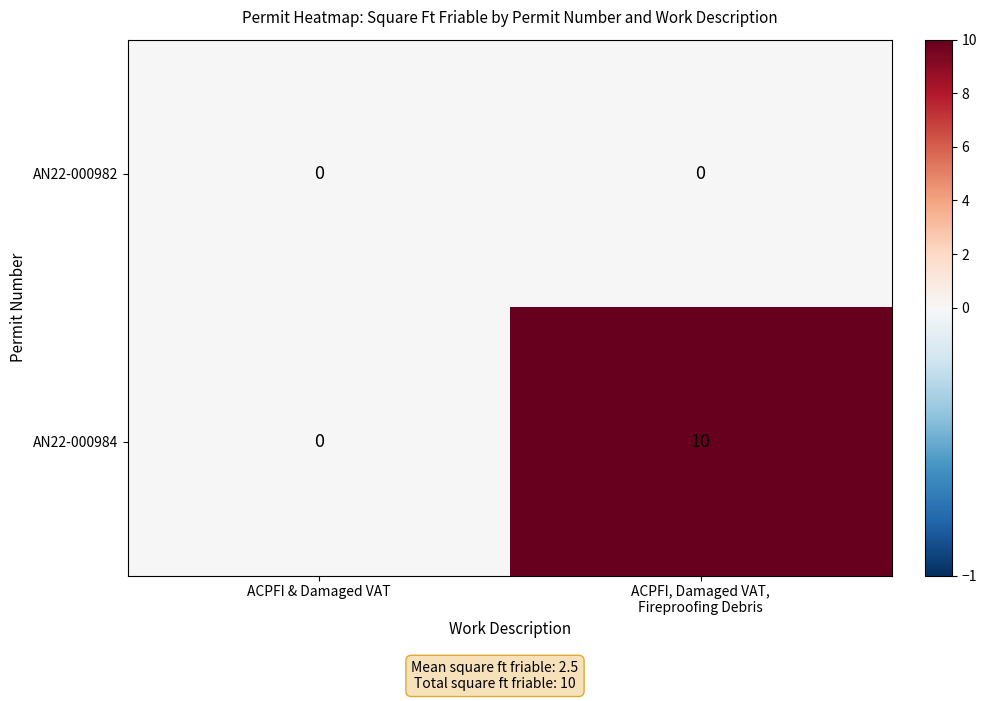

Rank the series at ACPFI, Damaged VAT,
Fireproofing Debris from lowest to highest value.

AN22-000982, AN22-000984